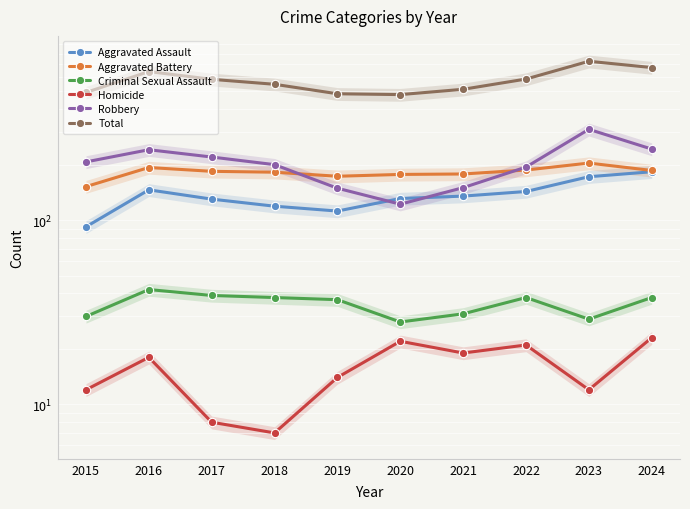

True or false: Robbery and Homicide cross at least once.

False